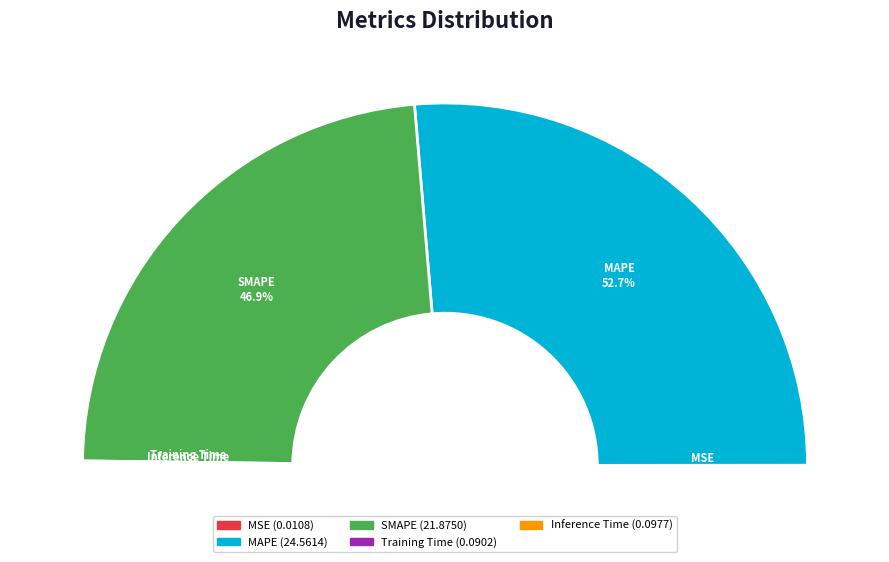

Which slice represents more than half of the pie?

MAPE